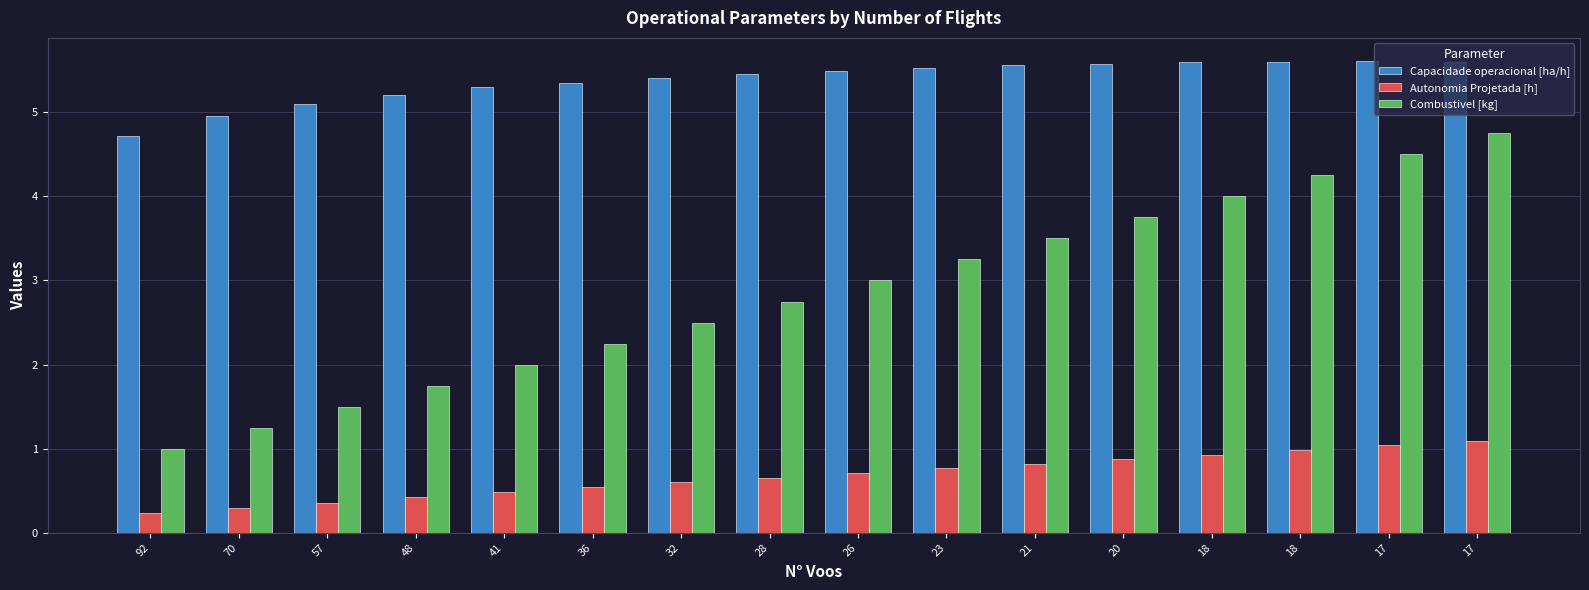

The value of Autonomia Projetada [h] at 32 is 0.6. True or false?

True